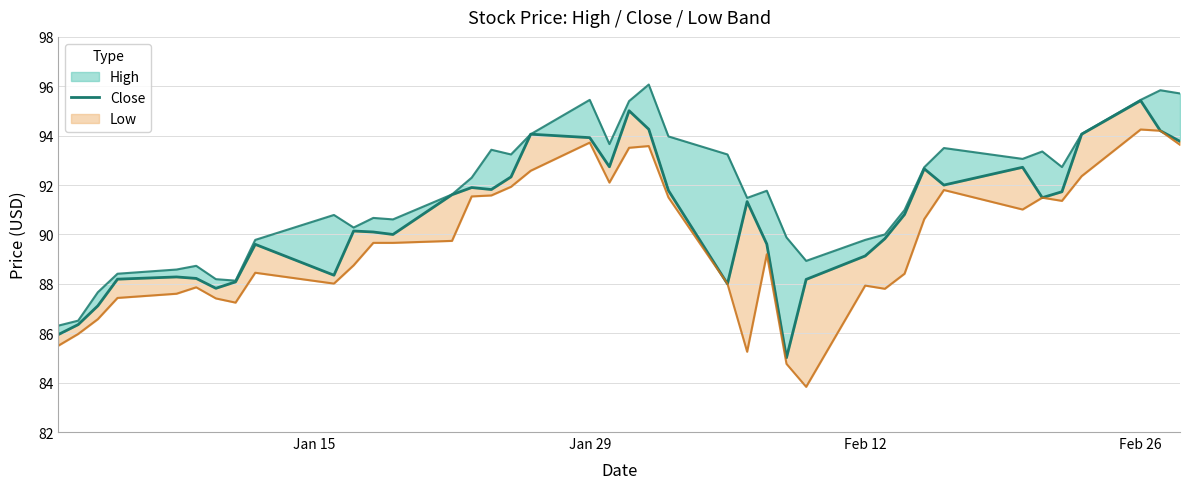

Reading left to right, transcribe all the data shown in this chart.

85.9	86.3	87.1	88.2	88.3	88.2	87.8	88.1	89.6	88.3	90.1	90.1	90.0	91.6	91.9	91.8	92.3	94.1	93.9	92.7	95.0	94.3	91.8	88.0	91.3	89.6	85.0	88.2	89.1	89.8	90.8	92.7	92.0	92.7	91.5	91.7	94.1	95.4	94.2	93.8